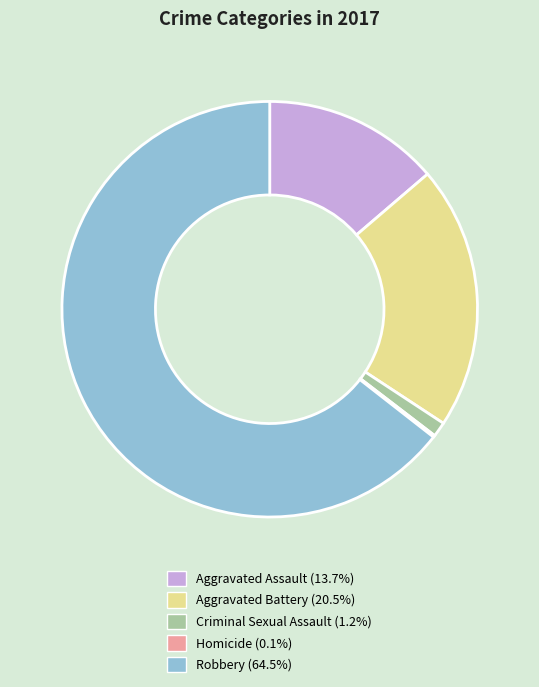

Which has a higher value, Aggravated Battery or Robbery?

Robbery